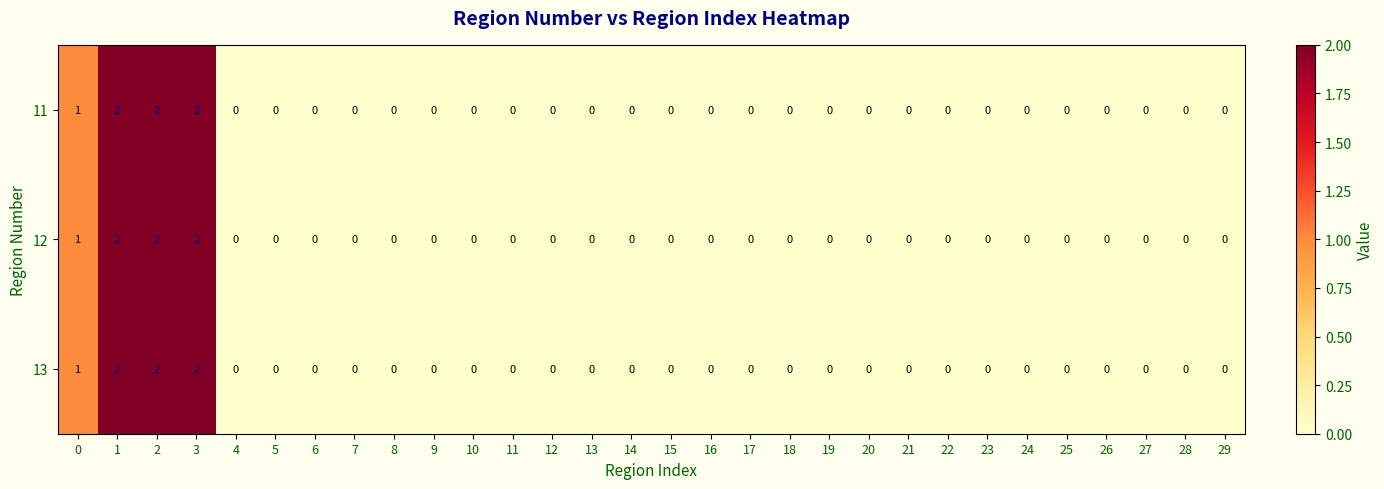

True or false: 11 has a value of 1 at 28.

False